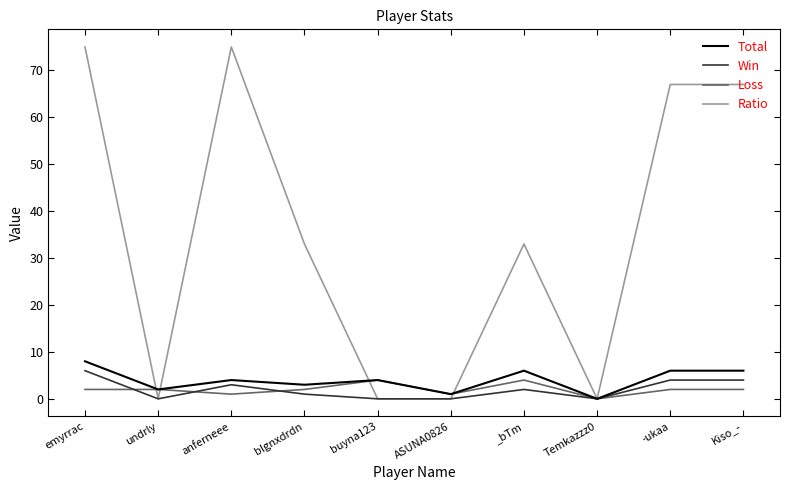

What position from the left is -ukaa?

9